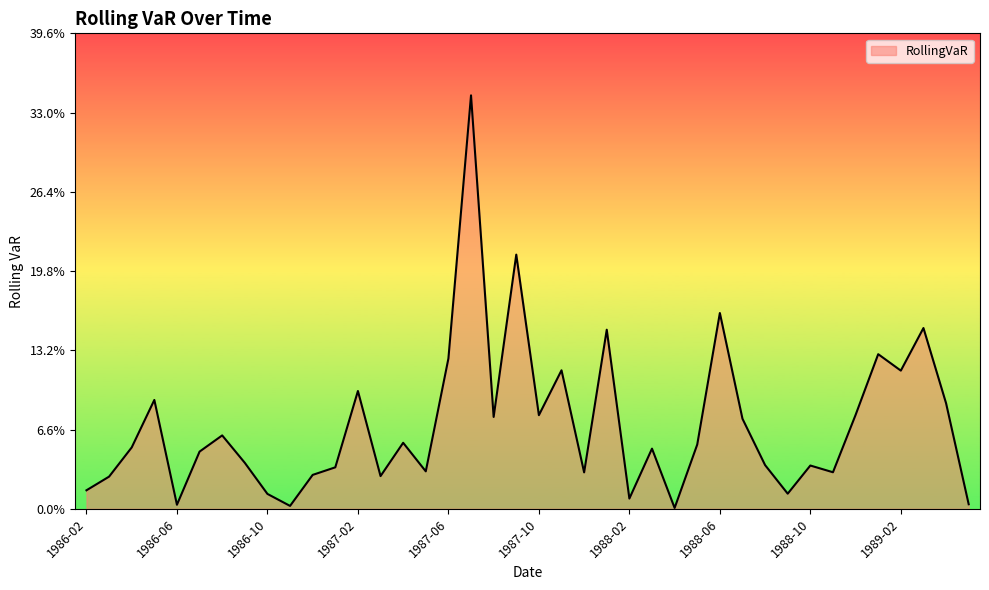

Is this an area chart (filled region under the line)?

Yes